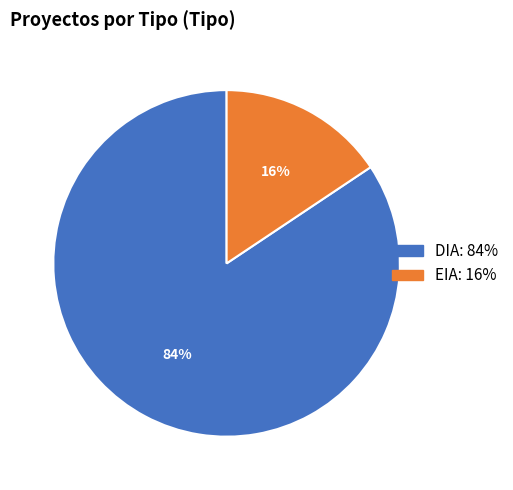

Between DIA and EIA, which is larger?

DIA